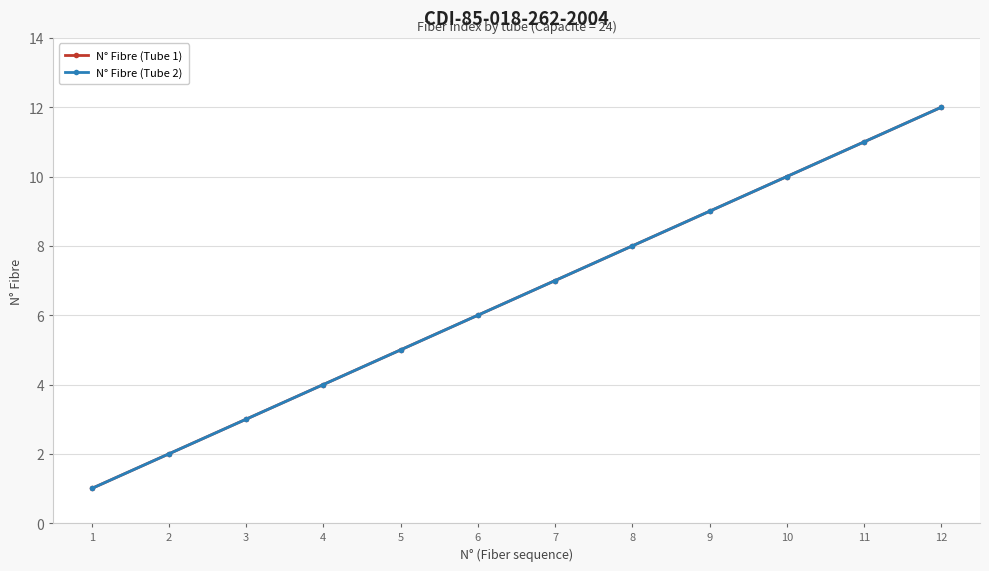

Does the chart have visible grid lines?

Yes